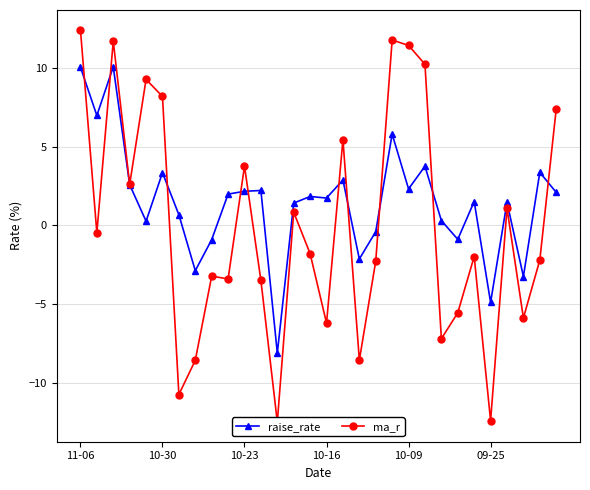

At which label does raise_rate first exceed 1?

11-06